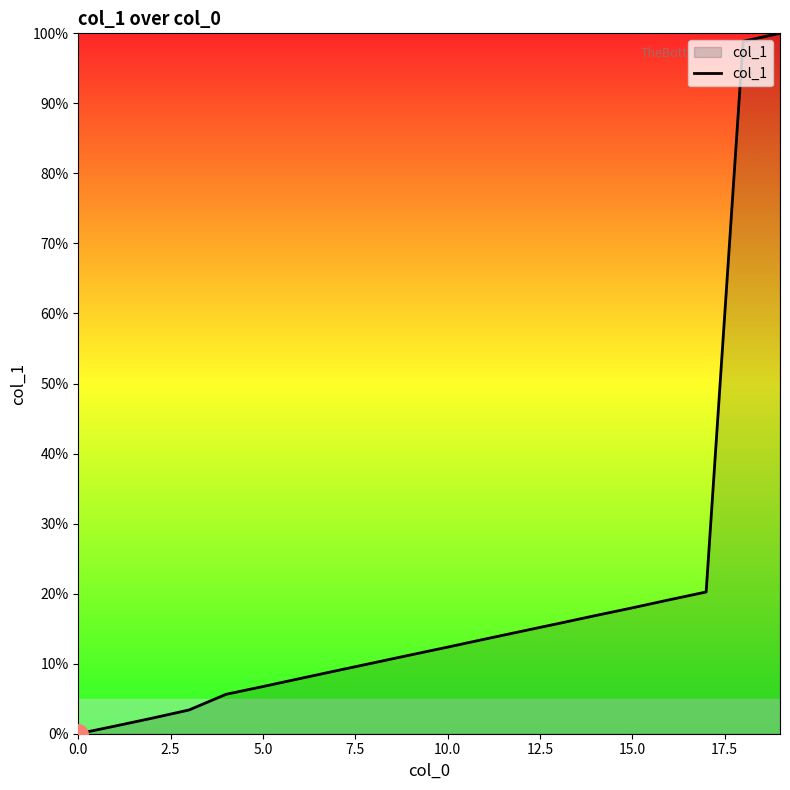

What is the difference between the maximum and minimum values?

100.0